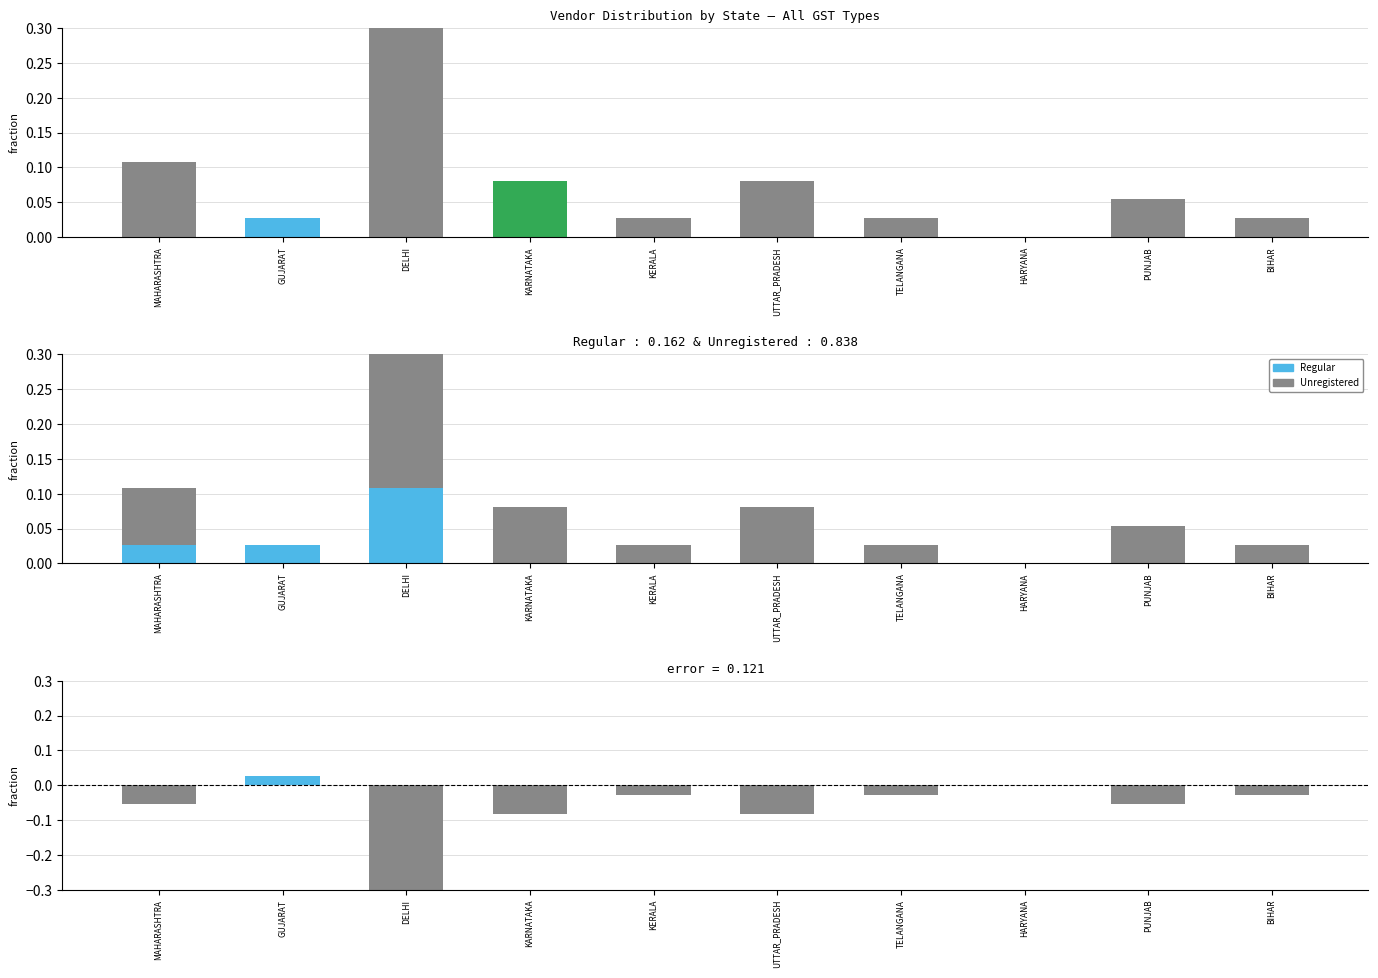

True or false: Difference (Regular − Unregistered) has a value of -0.0 at BIHAR.

False